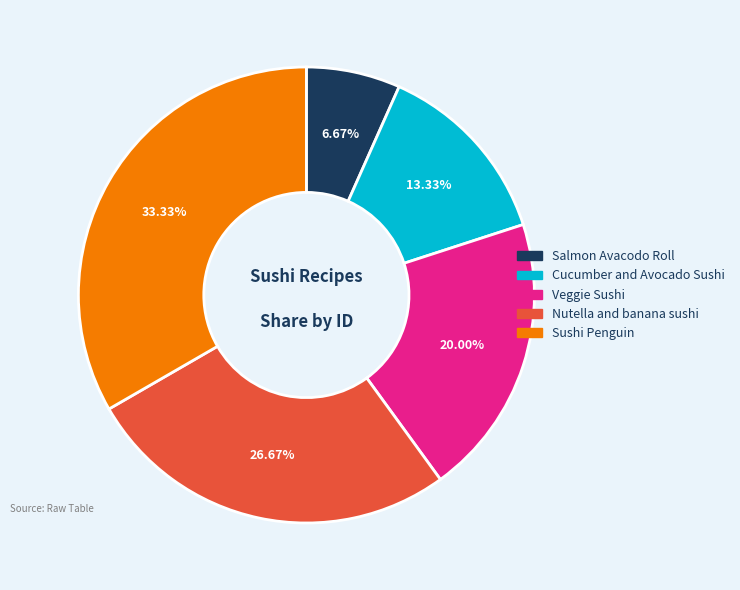

True or false: Nutella and banana sushi accounts for 27% of the total.

True